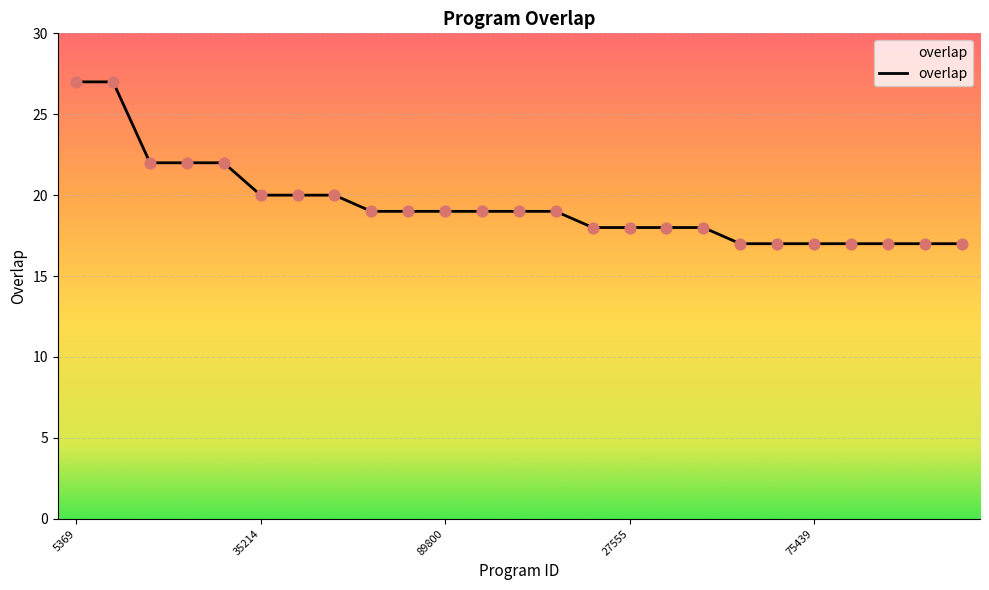

What is the smallest value displayed?

17